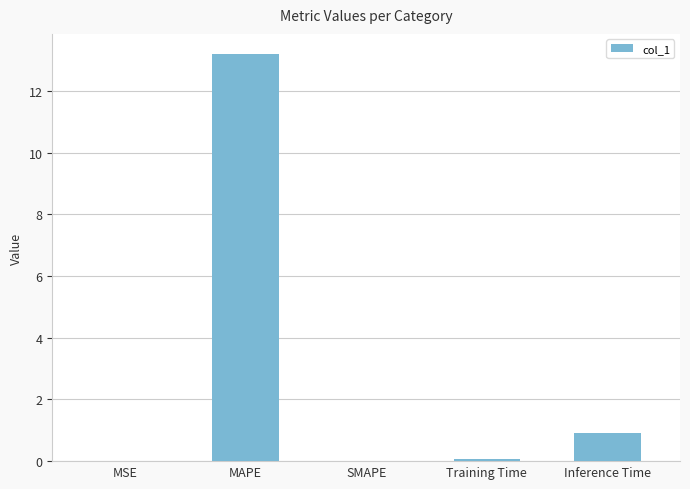

What is the sum of all values?

14.2